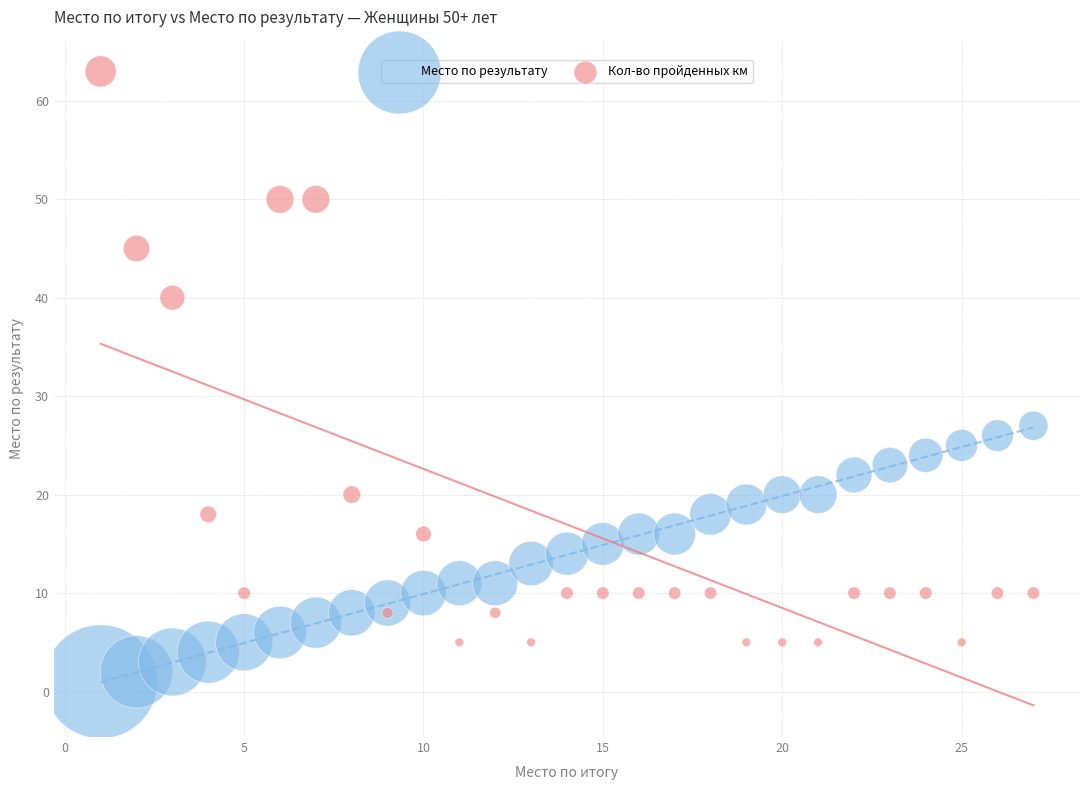

Which series contains the highest Y value?

Кол-во пройденных км